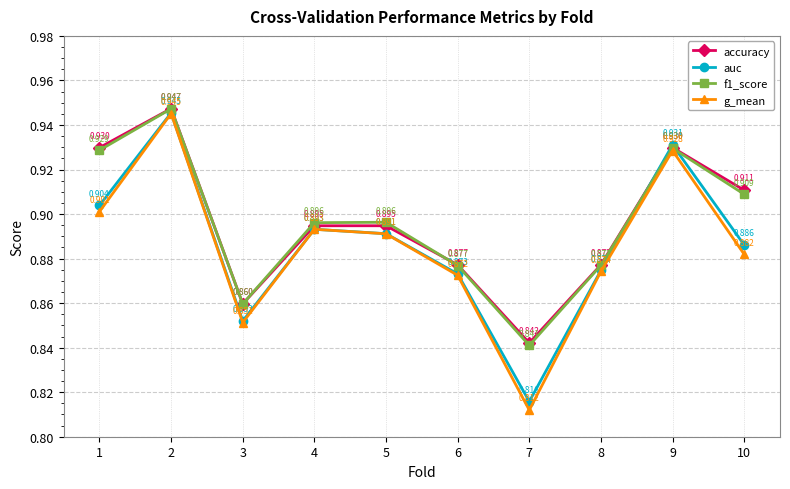

Which series has the largest total across all categories?

accuracy